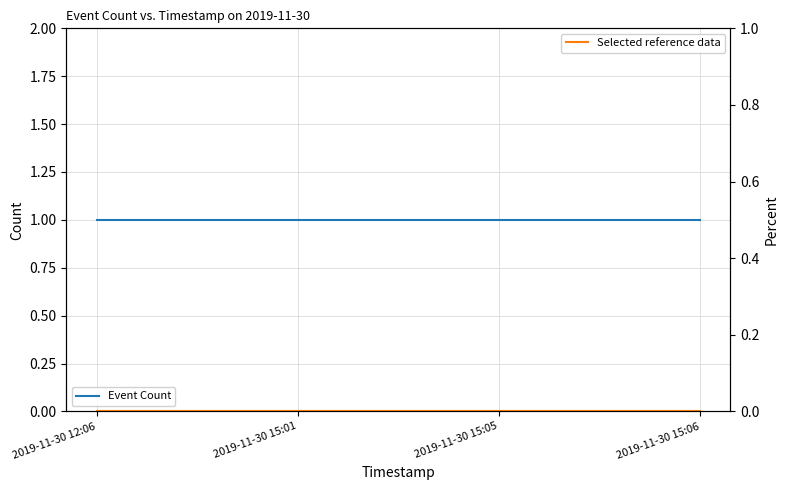

True or false: Selected reference data and Event Count intersect in this chart.

False